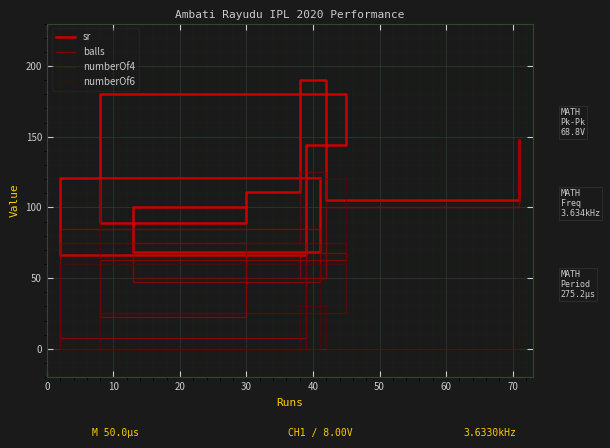

What is the label of the 4th point from the left?

30